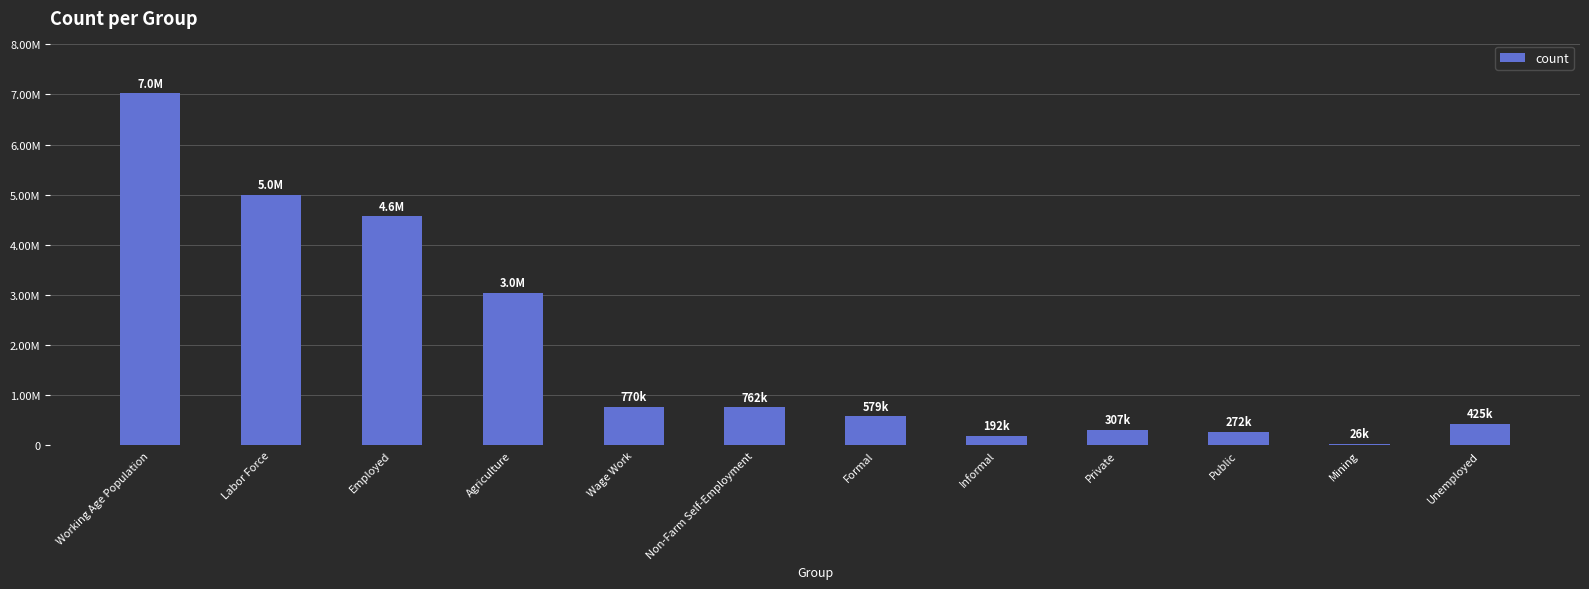

How many data points are above 762000?

5